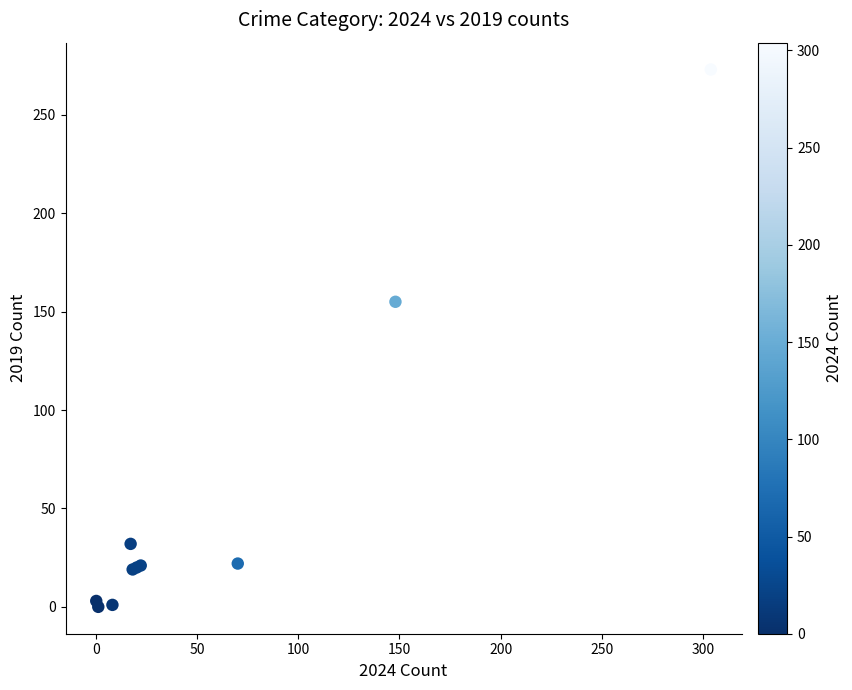

What Y value in the scatter plot is closest to 136?

155